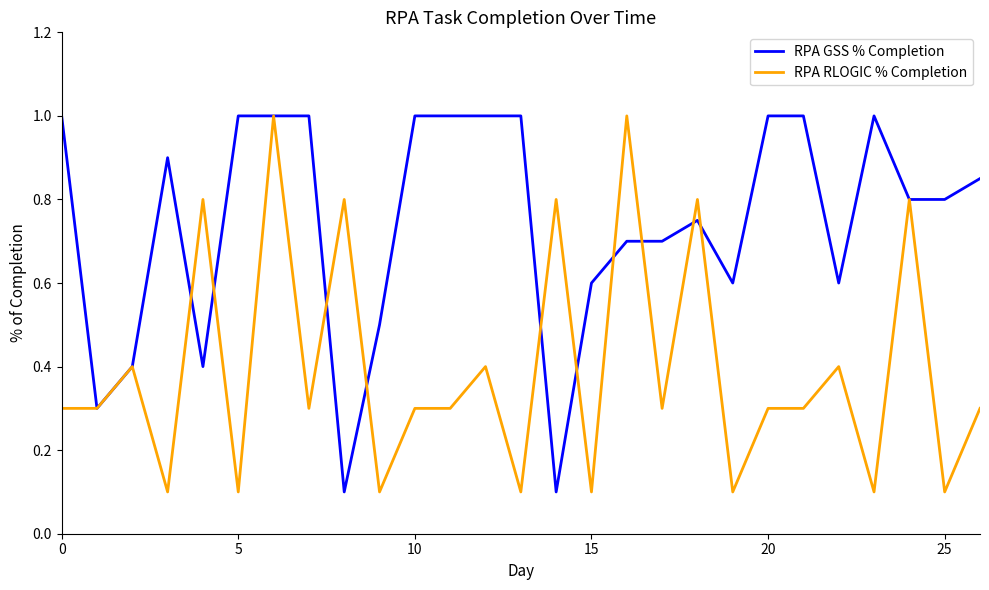

Which series has the largest total across all categories?

RPA GSS % Completion